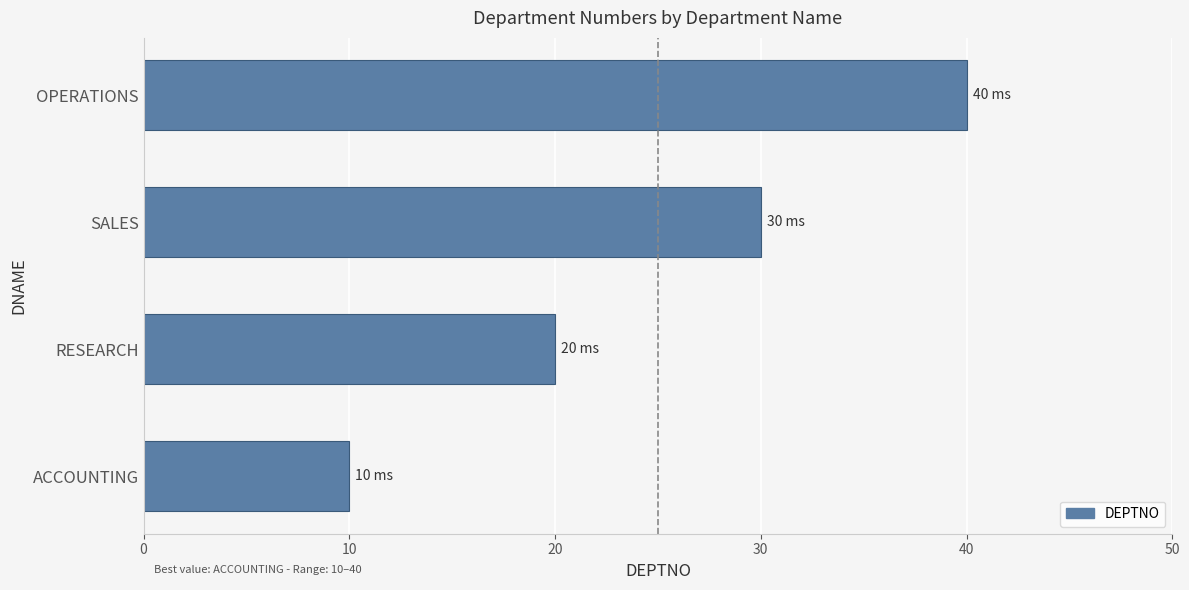

List the labels in order of value, smallest first.

ACCOUNTING, RESEARCH, SALES, OPERATIONS